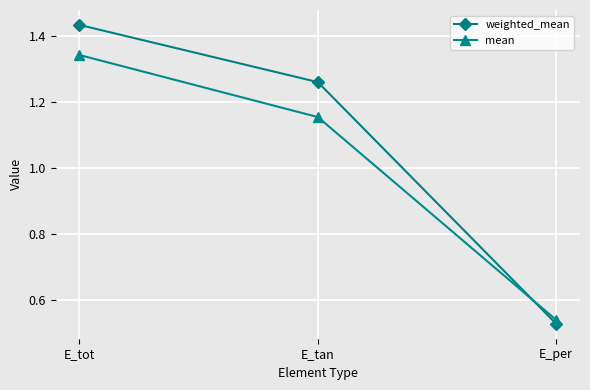

What is the label of the 1st point from the right?

E_per